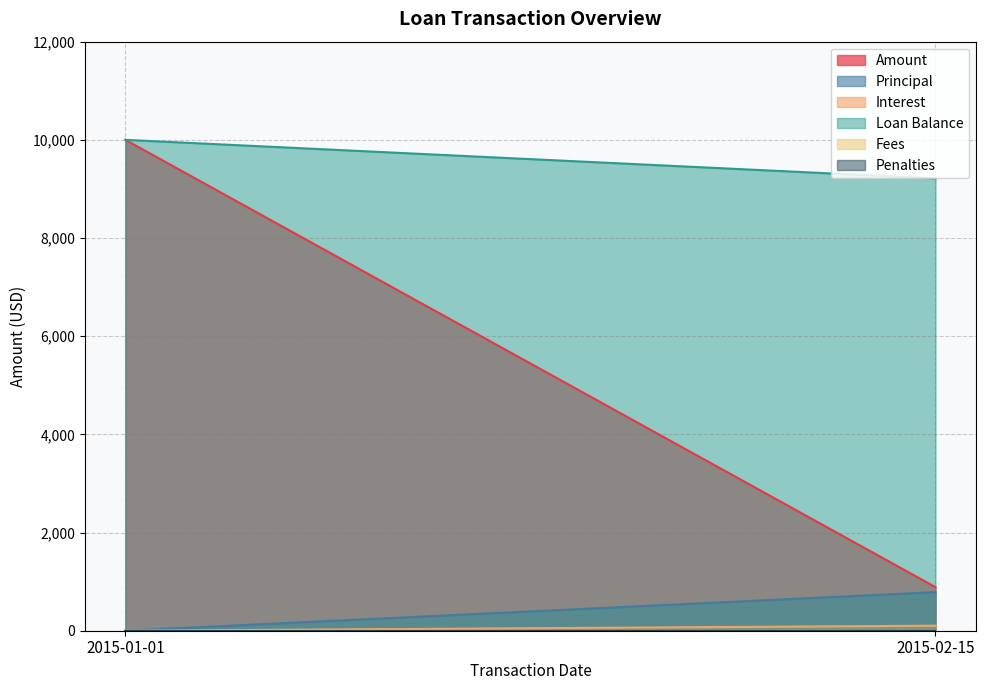

Which series has the largest range (max minus min)?

Amount